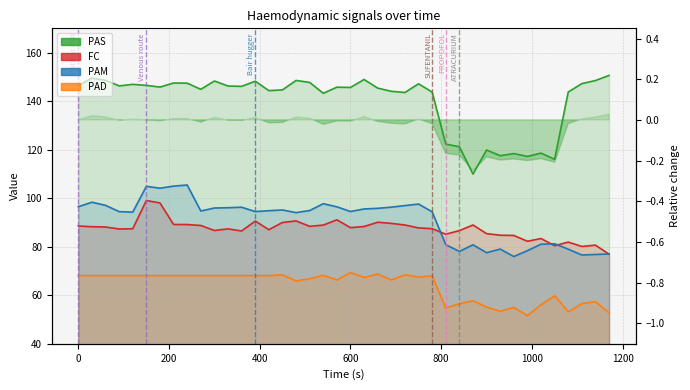

At how many categories does at least one series exceed 134?

31